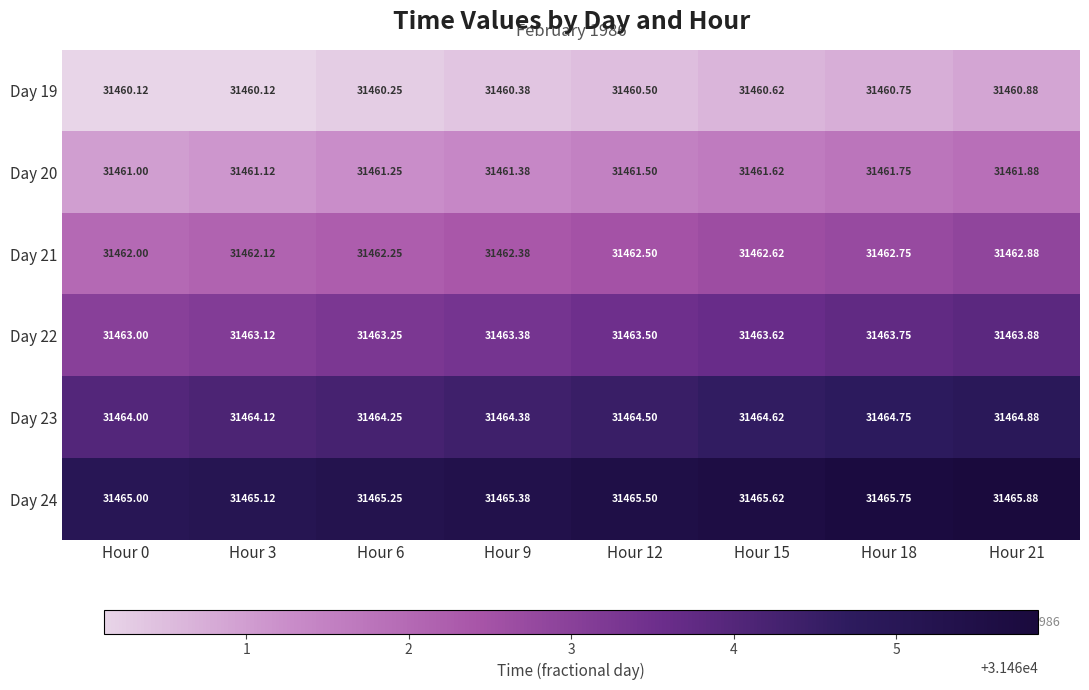

How many data points does each series have?

8